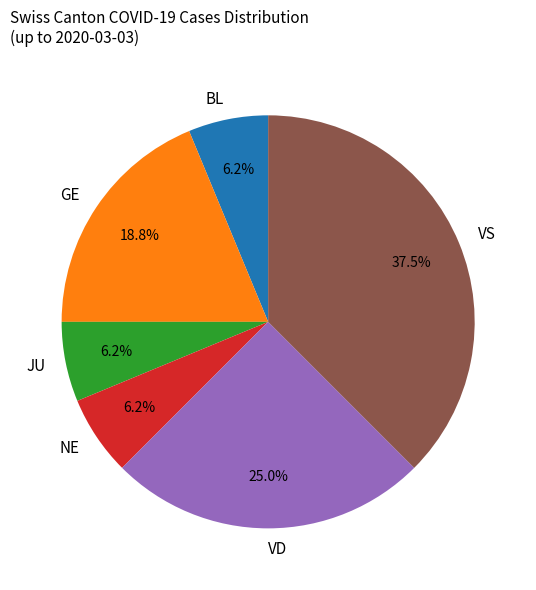

What is the largest slice in the pie chart?

VS